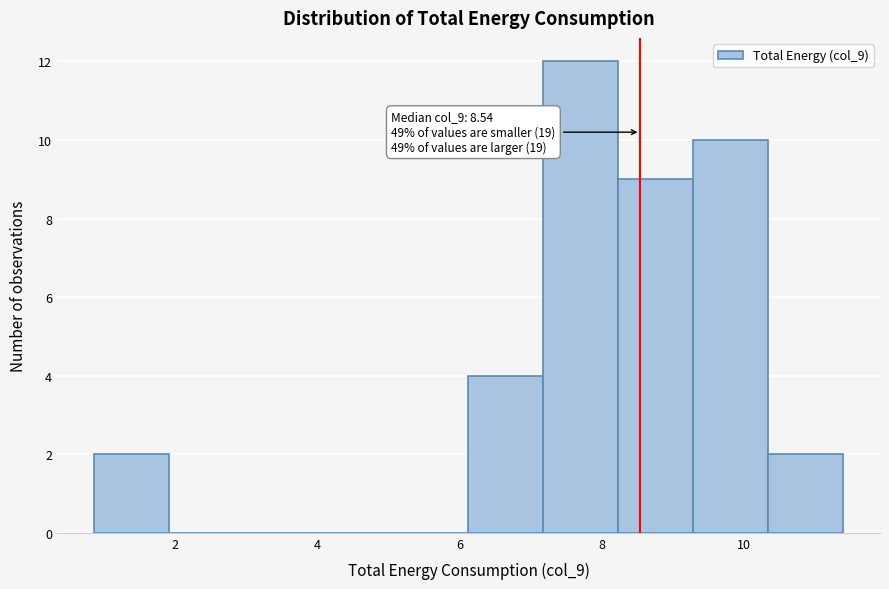

Which range on the x-axis has the tallest bar?

7.2 to 8.2